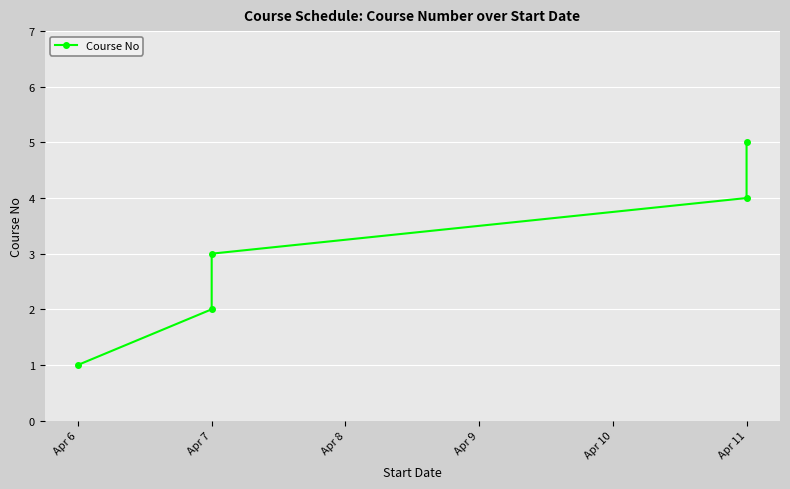

True or false: there are more than 0 points higher than both neighbors.

False